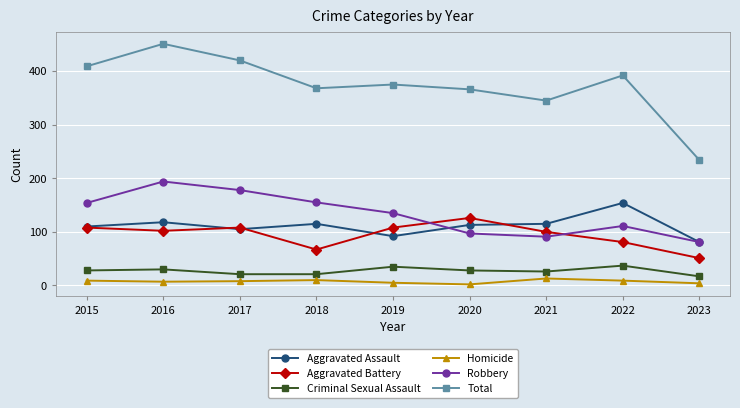

Where is the first local minimum for Total?

2018